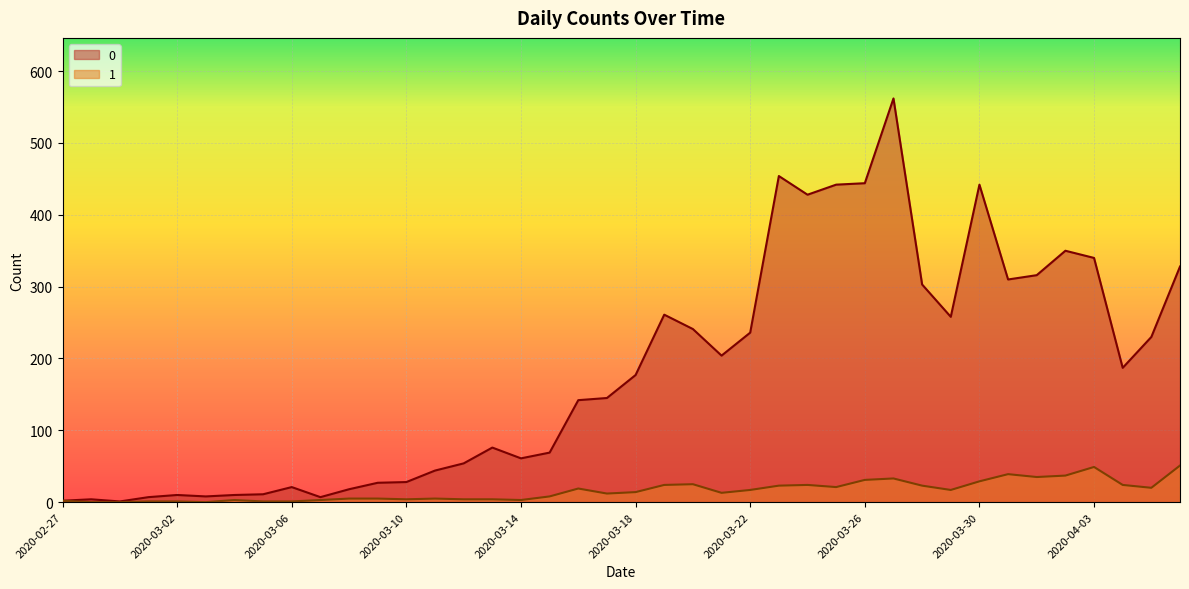

Reading left to right, list all the values displayed in this chart.

0: 2	4	1	7	10	8	10	11	21	7	18	27	28	44	54	76	61	69	142	145	177	261	241	204	236	454	428	442	444	562	303	258	442	310	316	350	340	187	230	328
1: 2	0	0	1	1	0	3	1	1	3	5	5	4	5	4	4	3	8	19	12	14	24	25	13	17	23	24	21	31	33	23	17	29	39	35	37	49	24	20	51